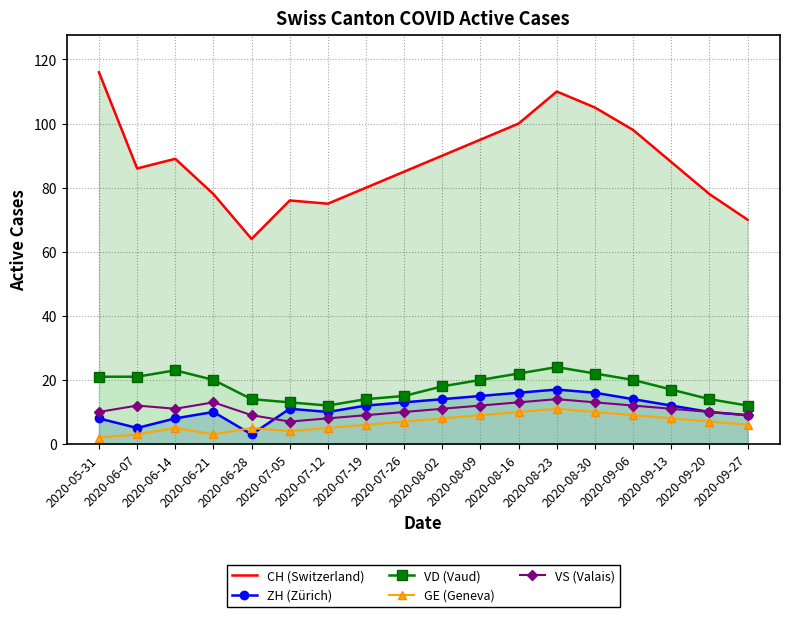

What is the label of the 16th point from the right?

2020-06-14